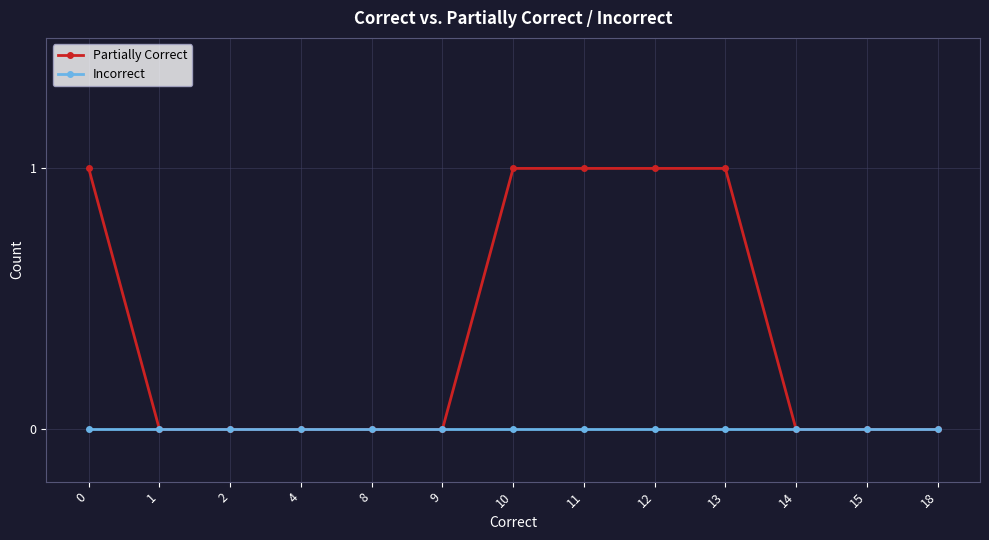

Which series changed the most between 9 and 10?

Partially Correct